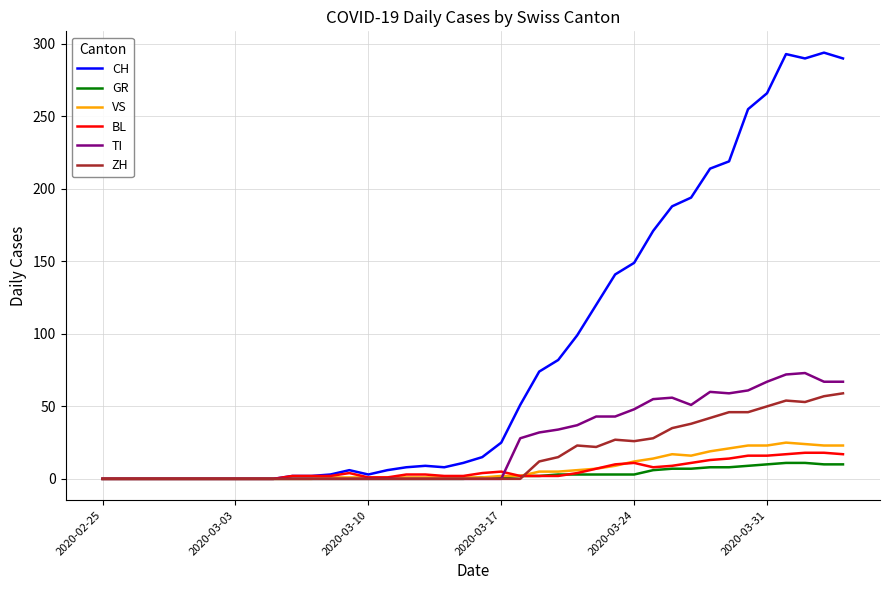

True or false: BL has more than 1 points higher than both neighbors.

True